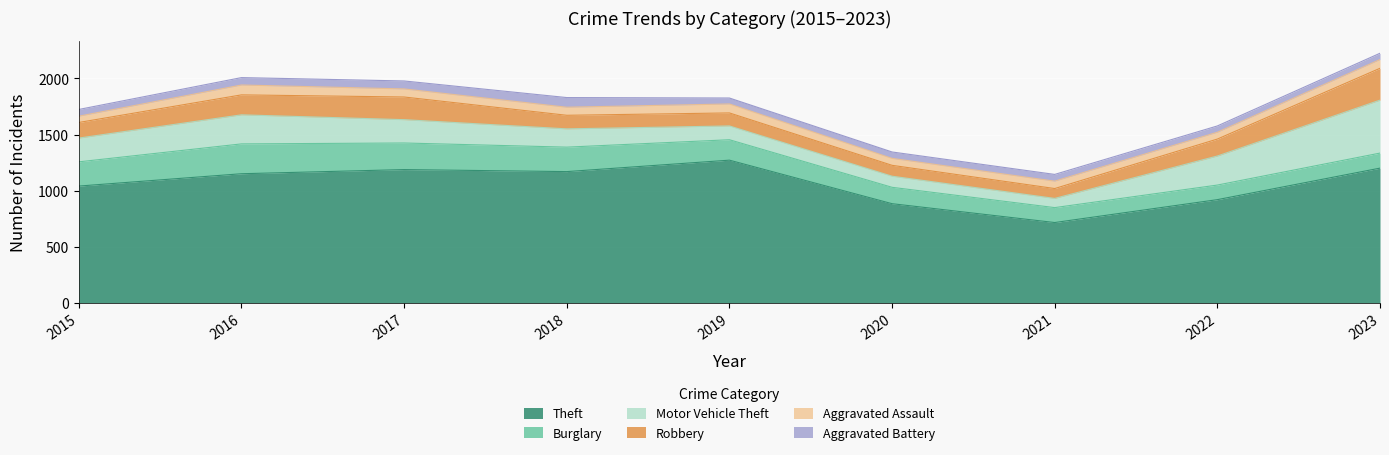

The value of Robbery at 2017 is 202. True or false?

True